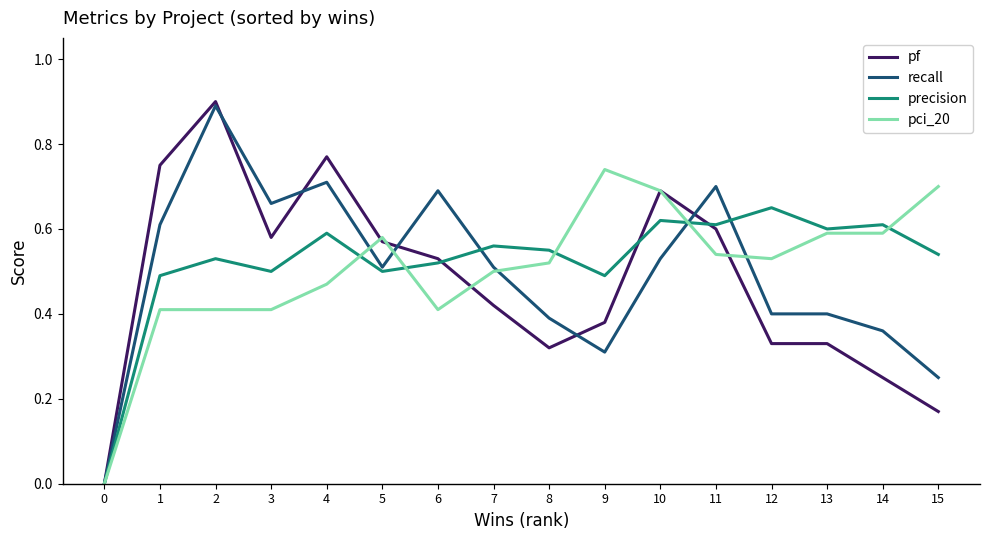

Is the value of precision at 2 greater than the value of pf at 9?

Yes